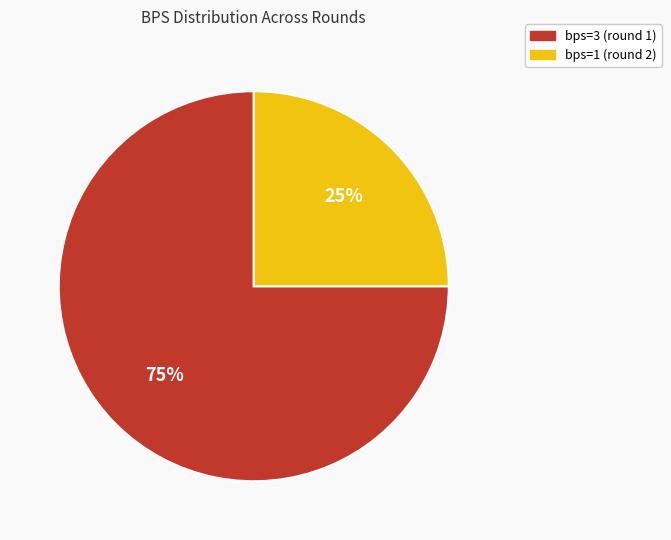

Is it true that bps=3 (round 1) is 75% of the pie?

True